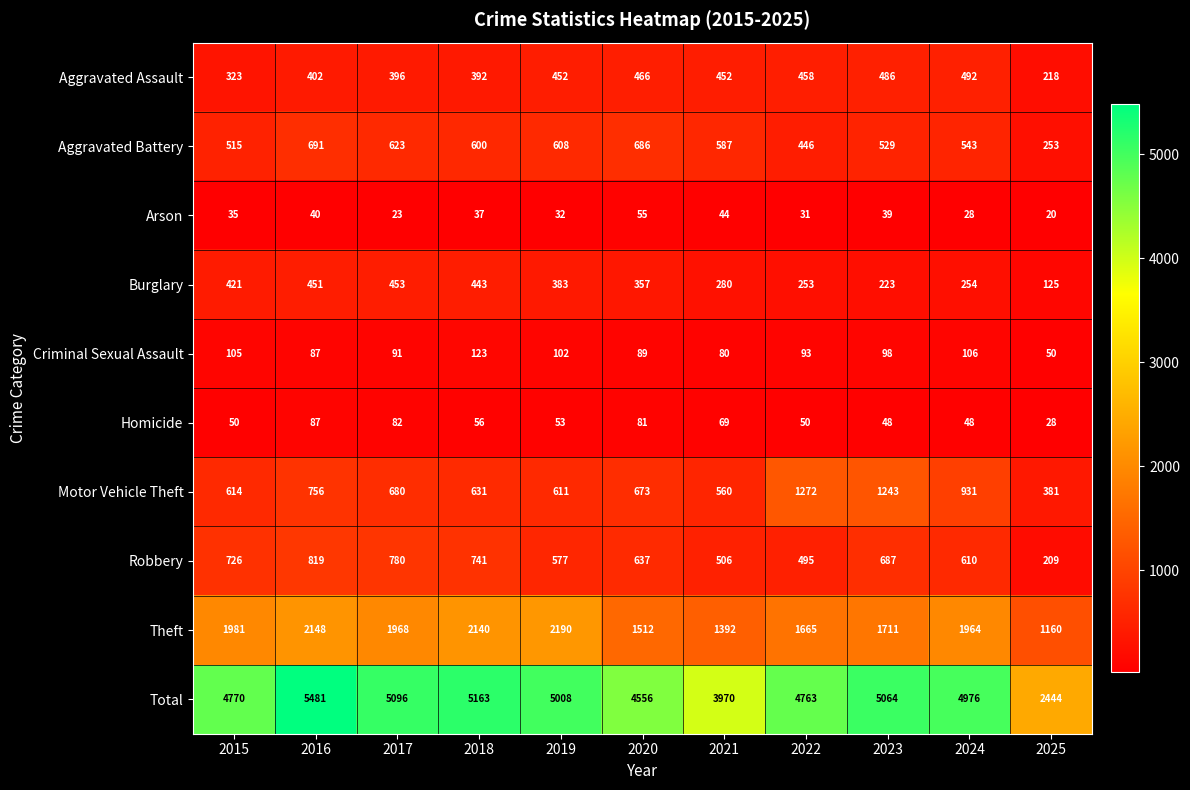

Which series has the largest range (max minus min)?

Total